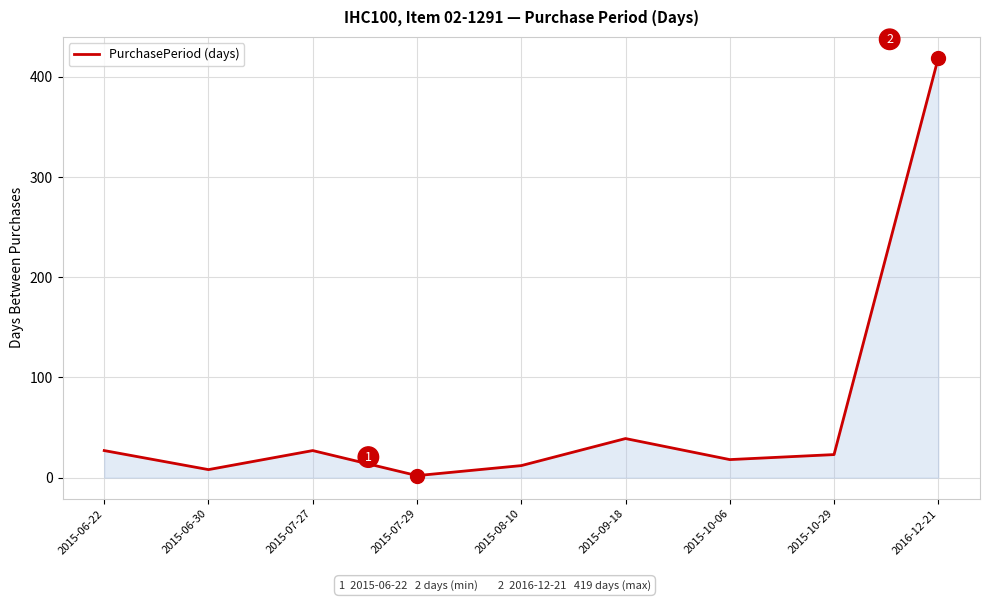

Is it true that the value at 2015-07-27 is 41?

False